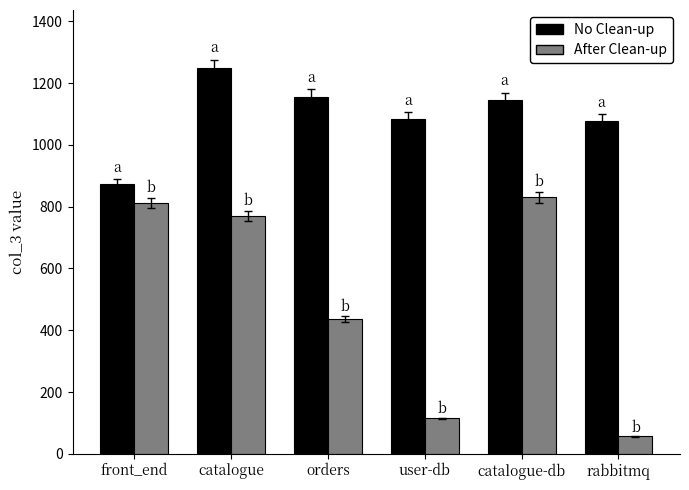

What is the difference between the second highest and minimum values in the No Clean-up series?

284